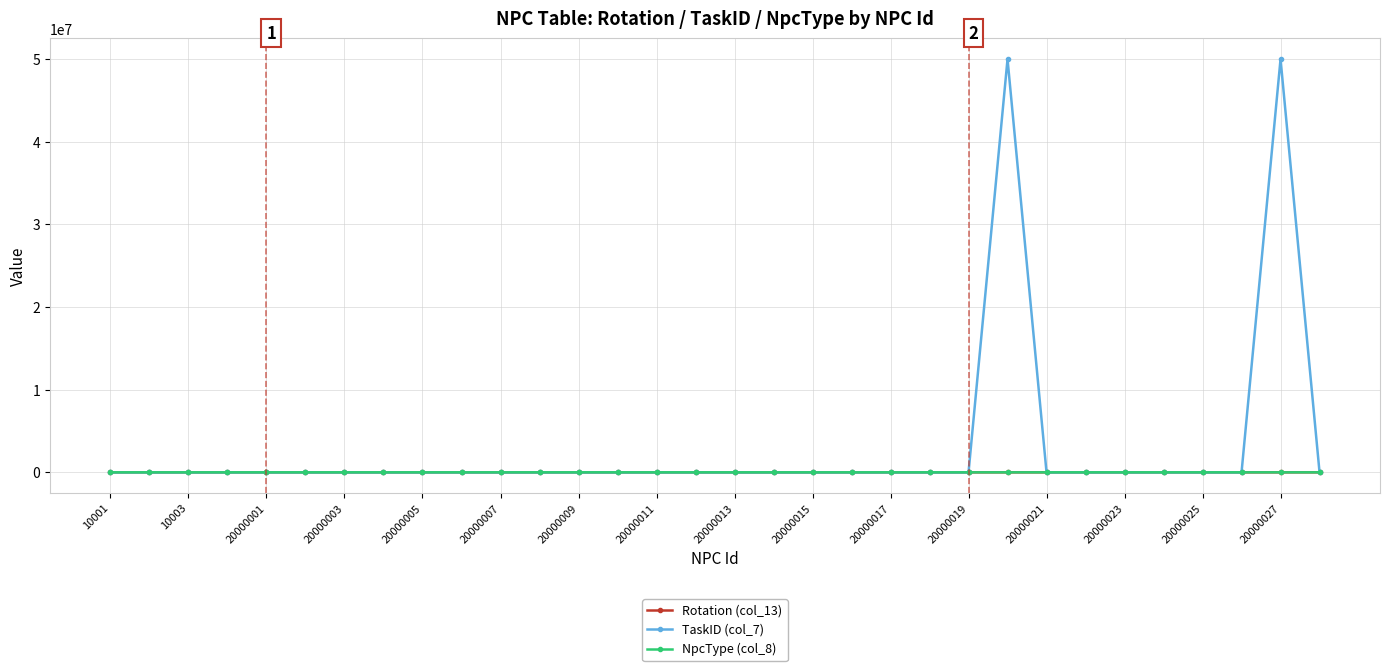

Which series has the largest range (max minus min)?

TaskID (col_7)